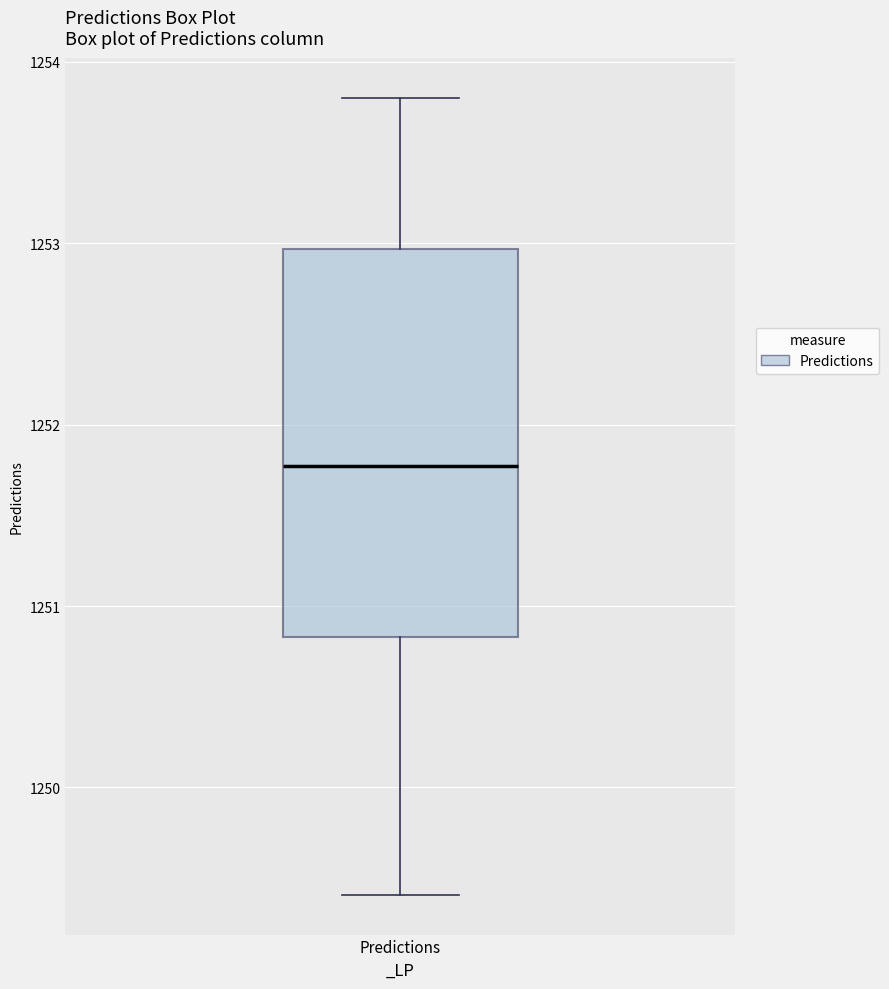

Read this box plot against the y-axis: the position of the median line, the range covered by the box, and the ends of both whiskers. The values are not printed on the chart, so give them approximately, as read against the axis.

median 1251.8, box 1250.8 to 1253.0, whiskers 1249.4 to 1253.8